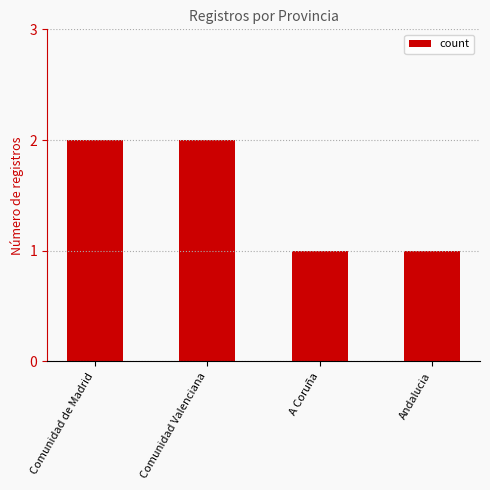

True or false: the data shows 0 at Comunidad Valenciana.

False